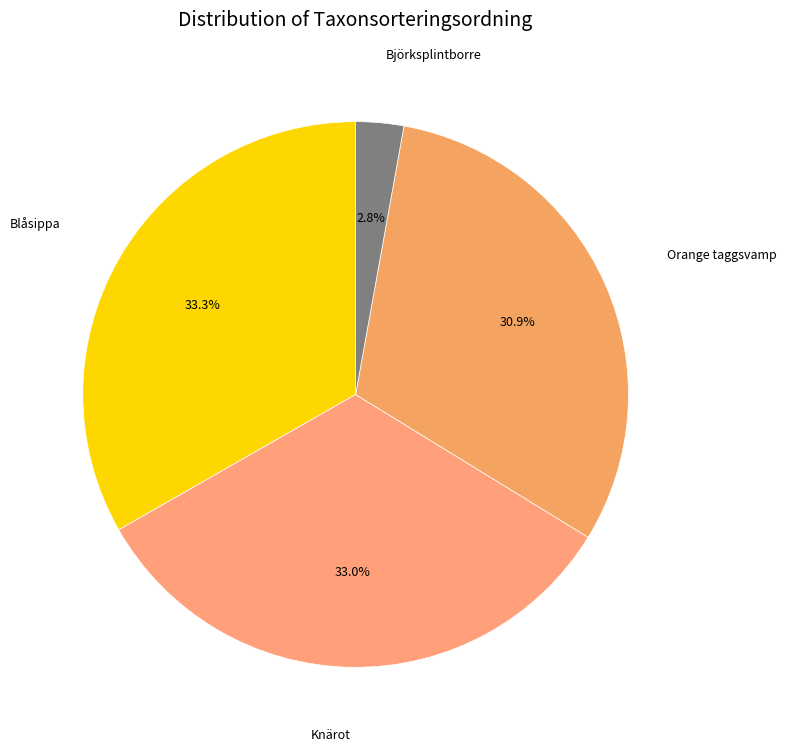

How many segments does this pie chart have?

4